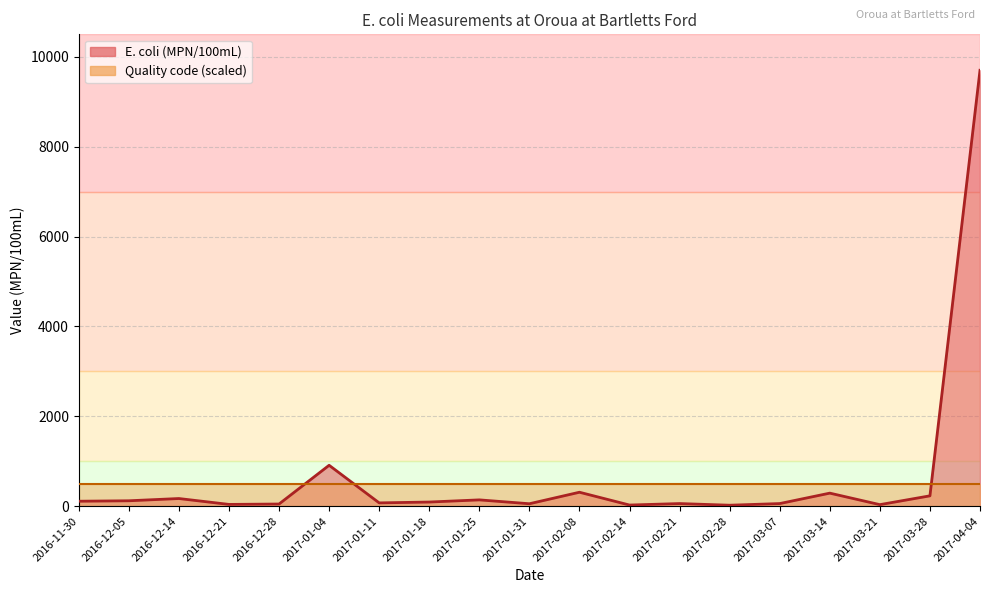

Reading left to right, extract all data points from this chart.

2016-11-30=110	2016-12-05=120	2016-12-14=170	2016-12-21=39	2016-12-28=48	2017-01-04=910	2017-01-11=73	2017-01-18=92	2017-01-25=140	2017-01-31=54	2017-02-08=310	2017-02-14=25	2017-02-21=58	2017-02-28=21	2017-03-07=58	2017-03-14=290	2017-03-21=34	2017-03-28=230	2017-04-04=9700